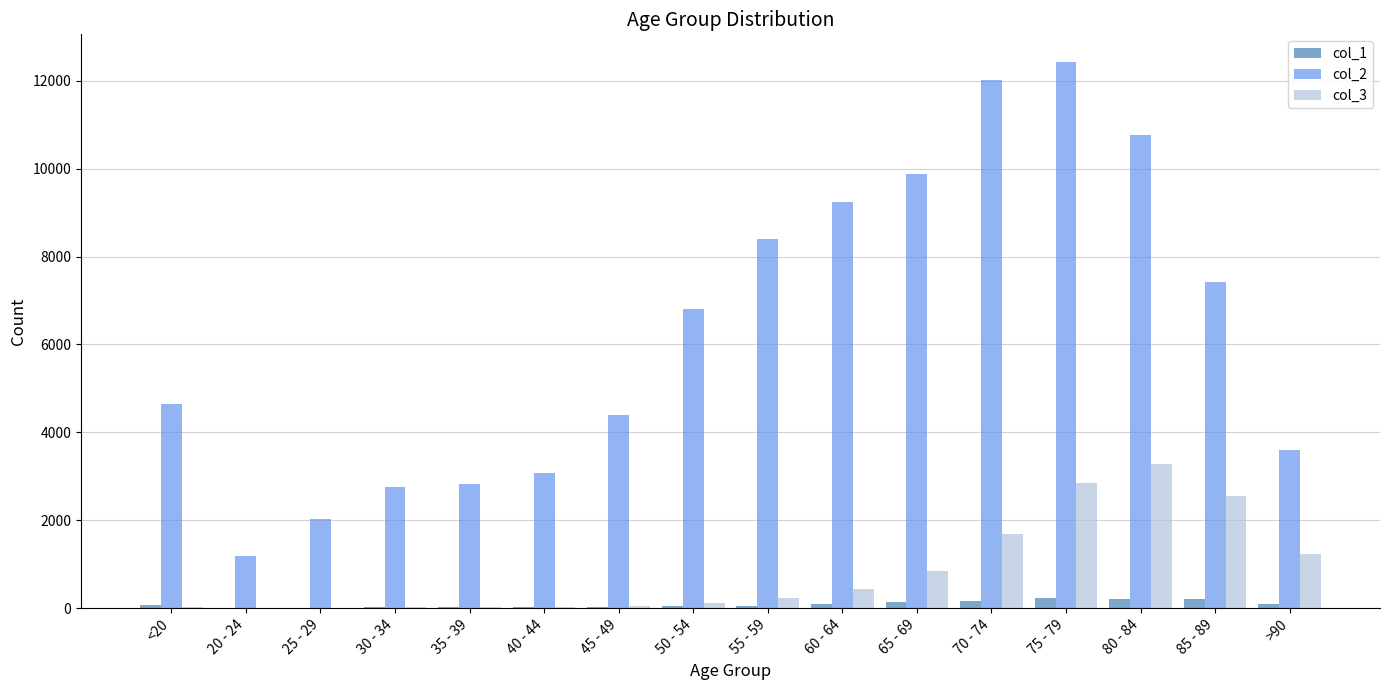

What is the average value of the col_3 series?

834